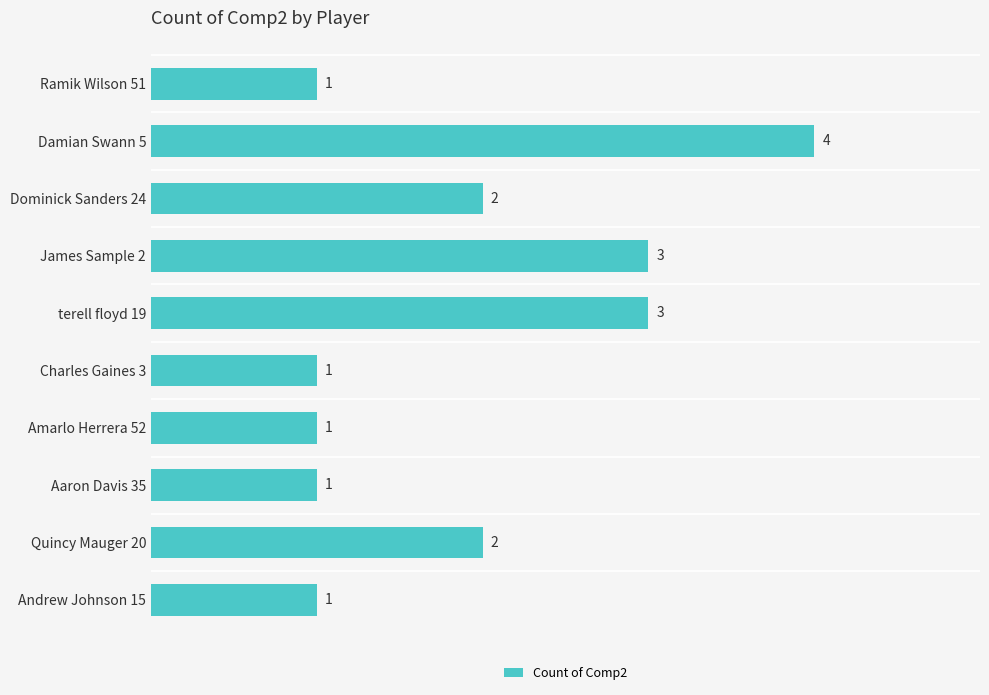

Reading top to bottom, list all the values displayed in this chart.

Ramik Wilson 51=1	Damian Swann 5=4	Dominick Sanders 24=2	James Sample 2=3	terell floyd 19=3	Charles Gaines 3=1	Amarlo Herrera 52=1	Aaron Davis 35=1	Quincy Mauger 20=2	Andrew Johnson 15=1